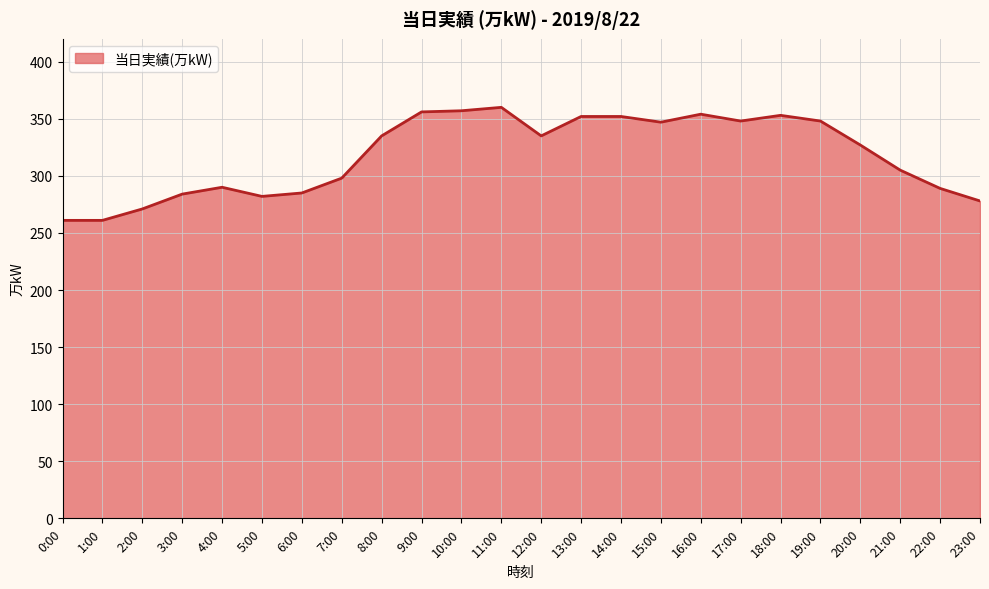

The chart shows a value of 298 at 7:00. True or false?

True